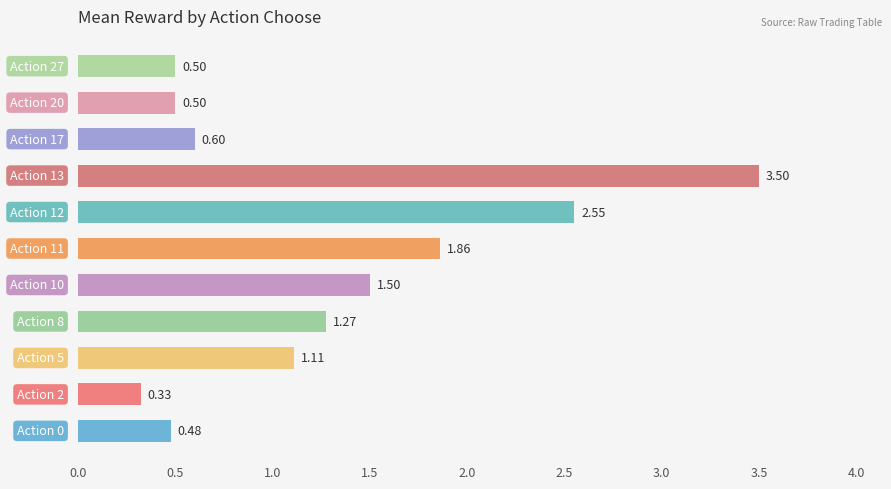

What is the sum of all values?

14.2